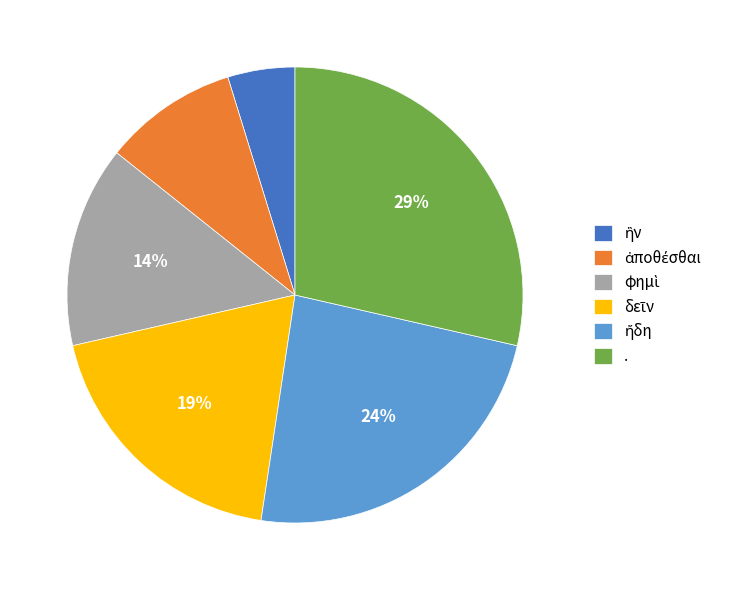

How many slices are in this pie chart?

6